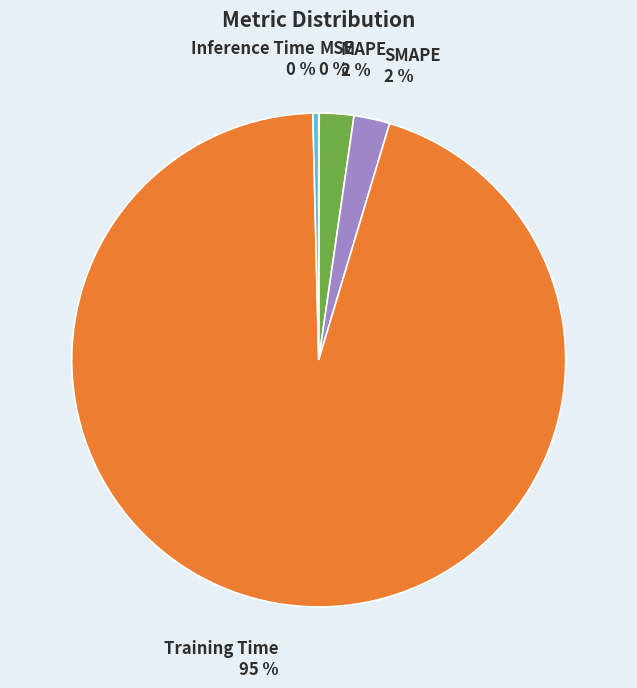

To the nearest percent, what is the average slice percentage?

20%